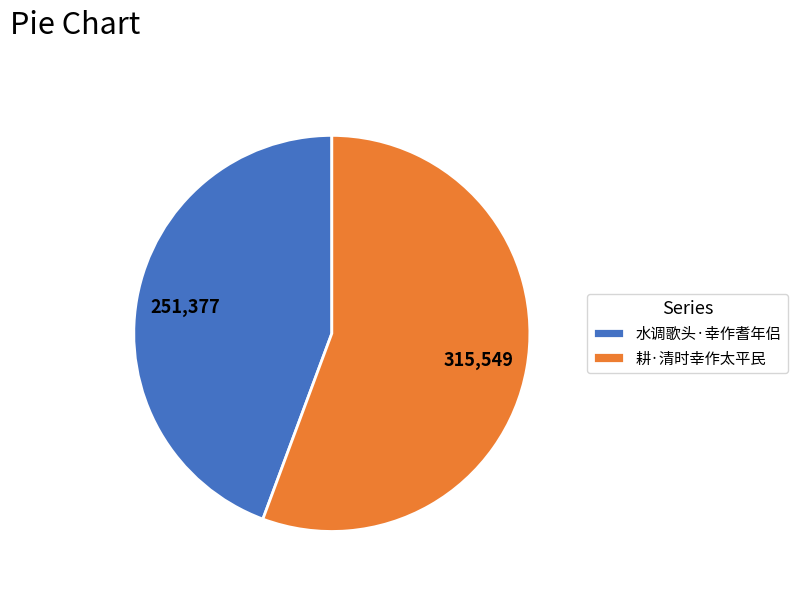

Does 耕·清时幸作太平民 represent more than half of the total?

Yes